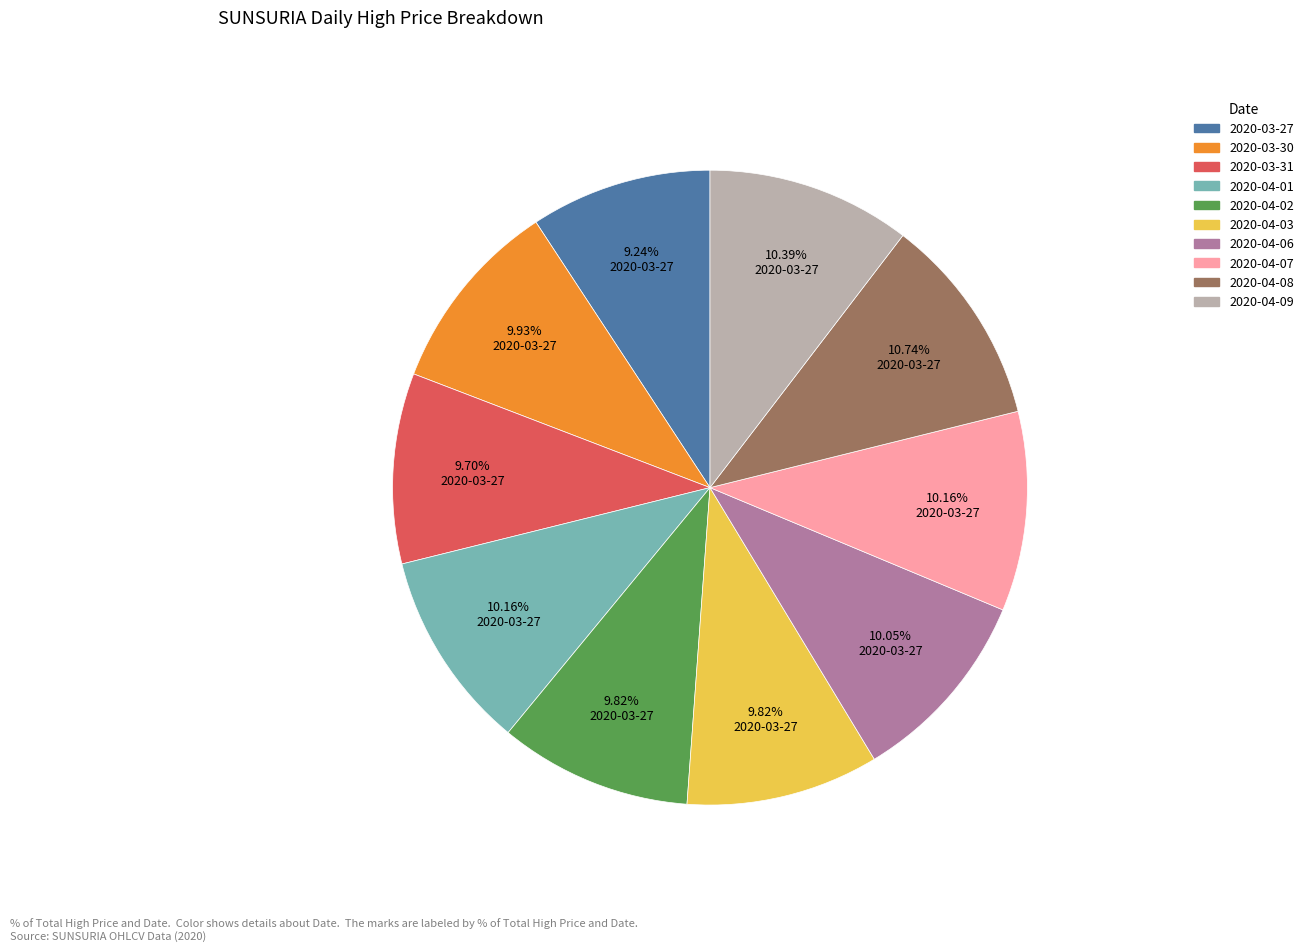

The 2020-04-01 slice represents 10% of the pie. True or false?

True